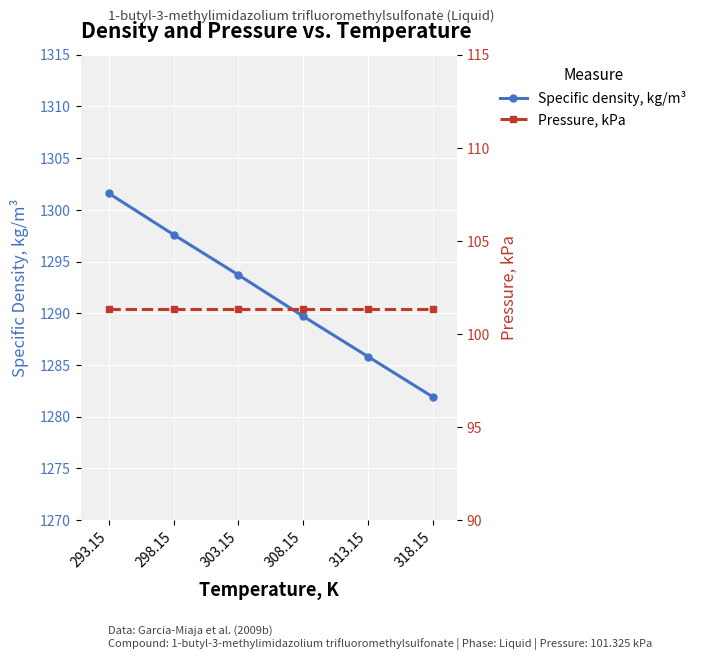

True or false: Specific density, kg/m³ has more than 0 points higher than both neighbors.

False